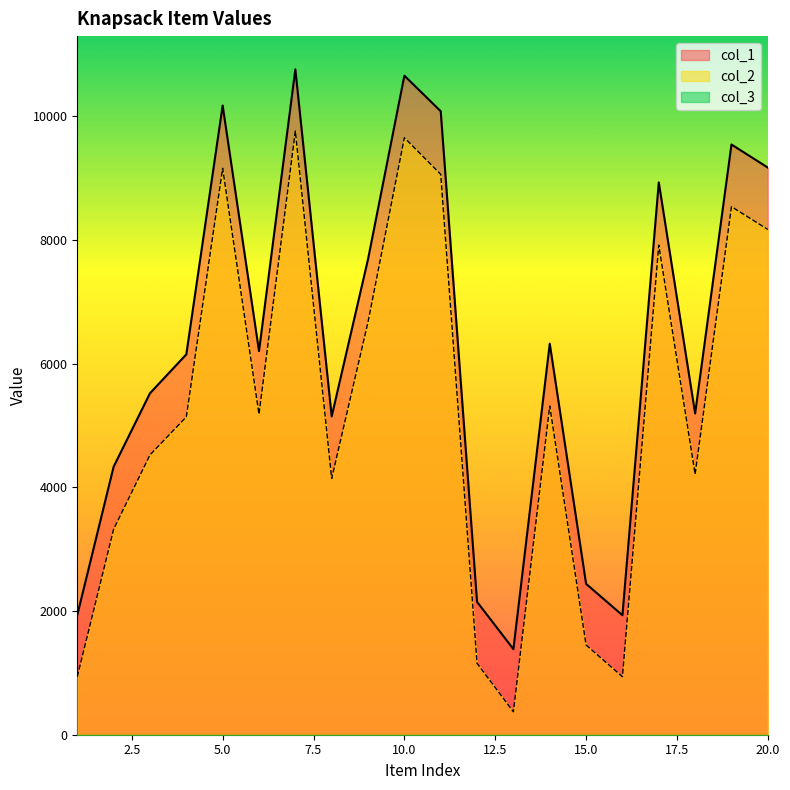

What is the greatest value displayed?

10760